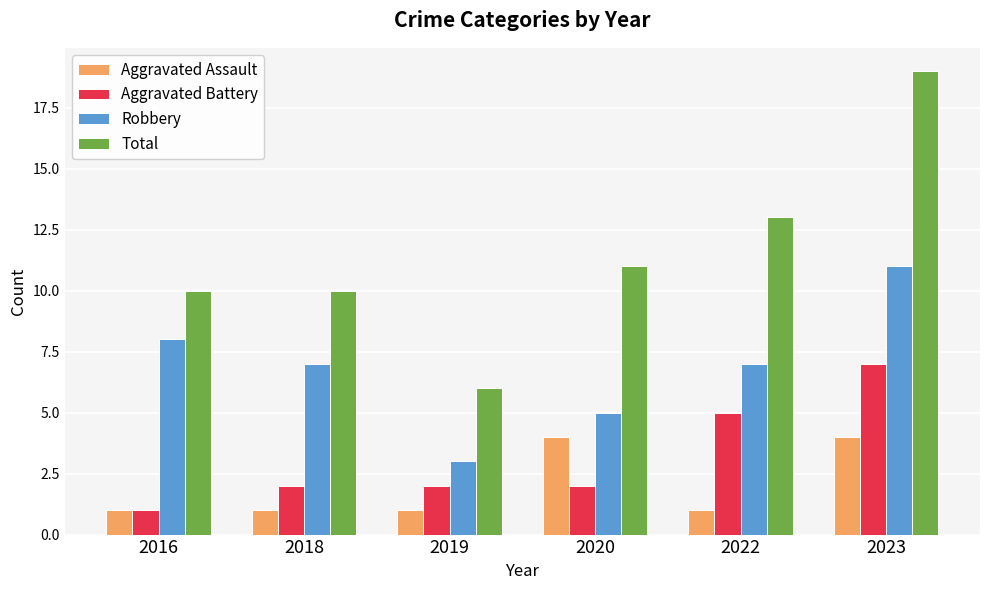

Between 2019 and 2023, which series saw the biggest shift?

Total